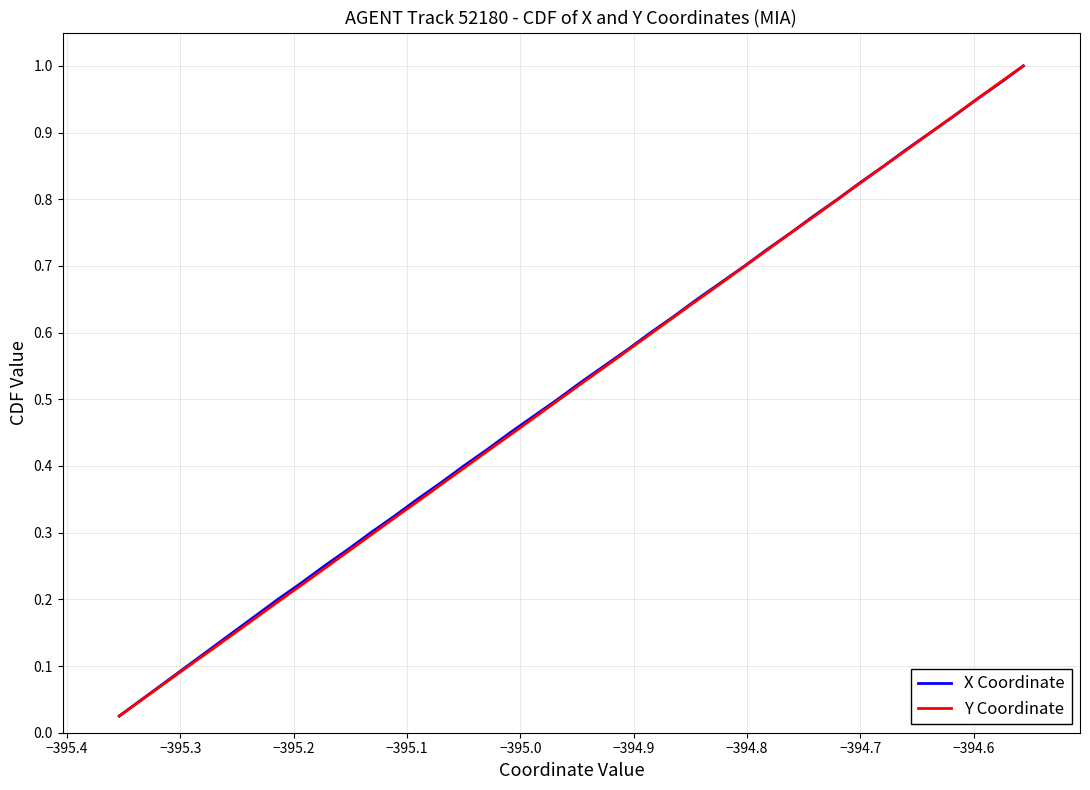

True or false: Y Coordinate and X Coordinate cross at least once.

False